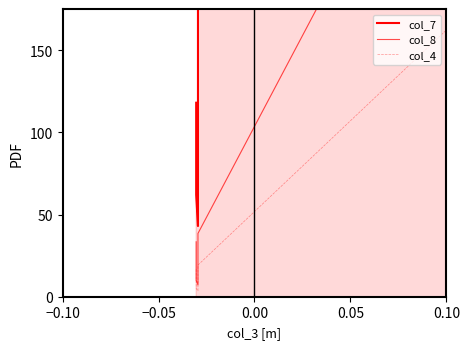

Does the chart display data point markers on the line(s)?

No